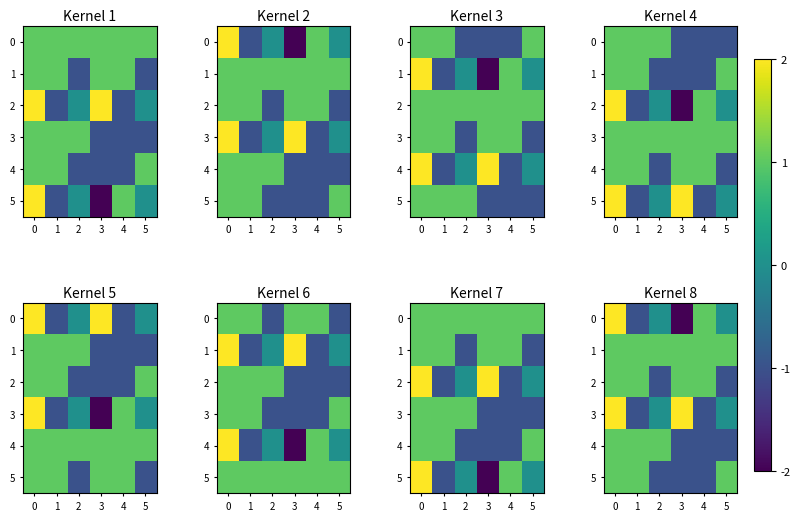

The 1 series shows 2 at 1. True or false?

False